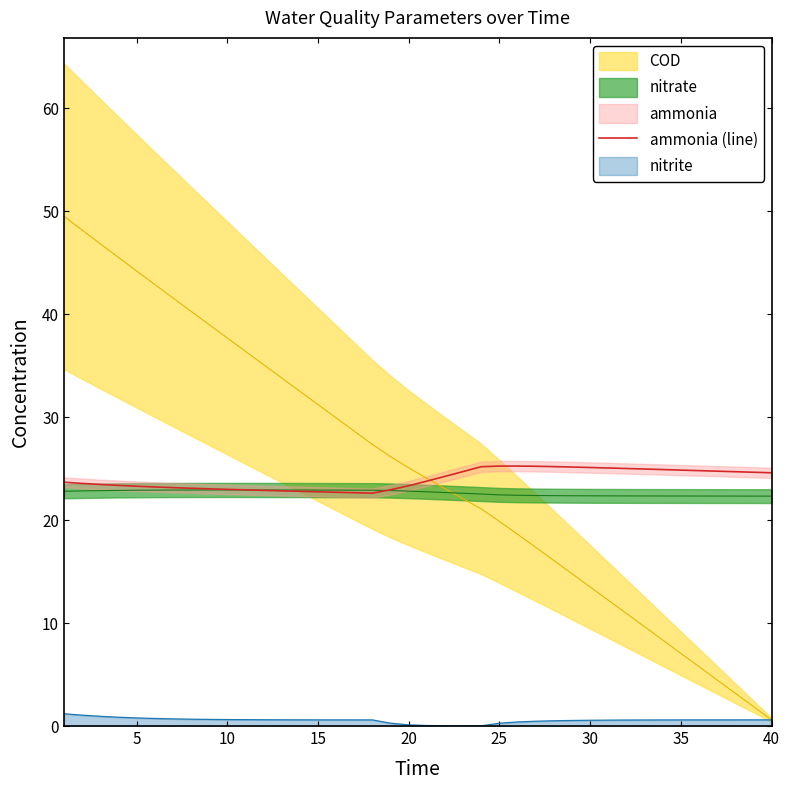

The ammonia (line) series shows 23.0 at 10. True or false?

True